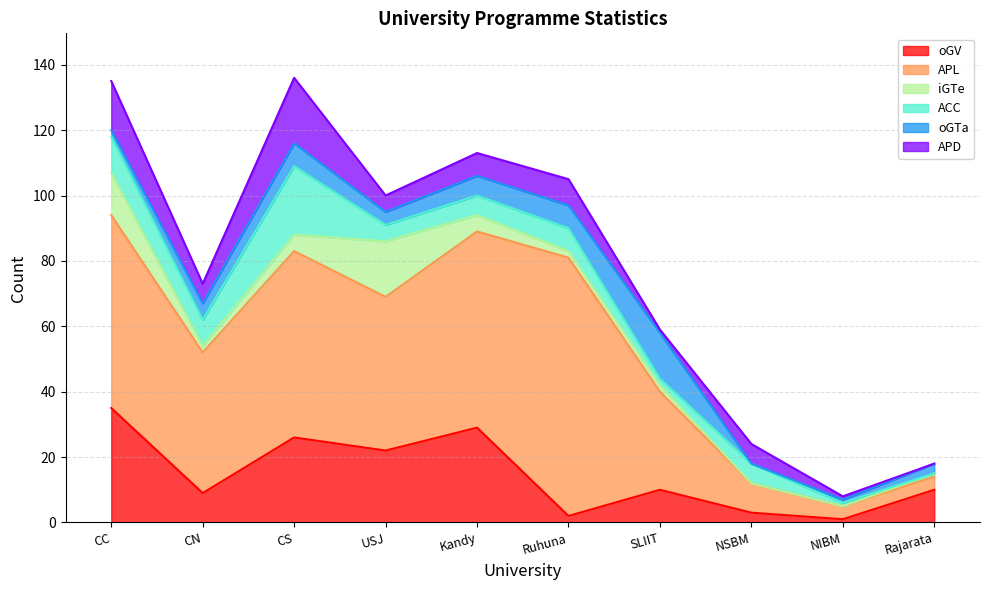

What value does the iGTe series have at CN?

2